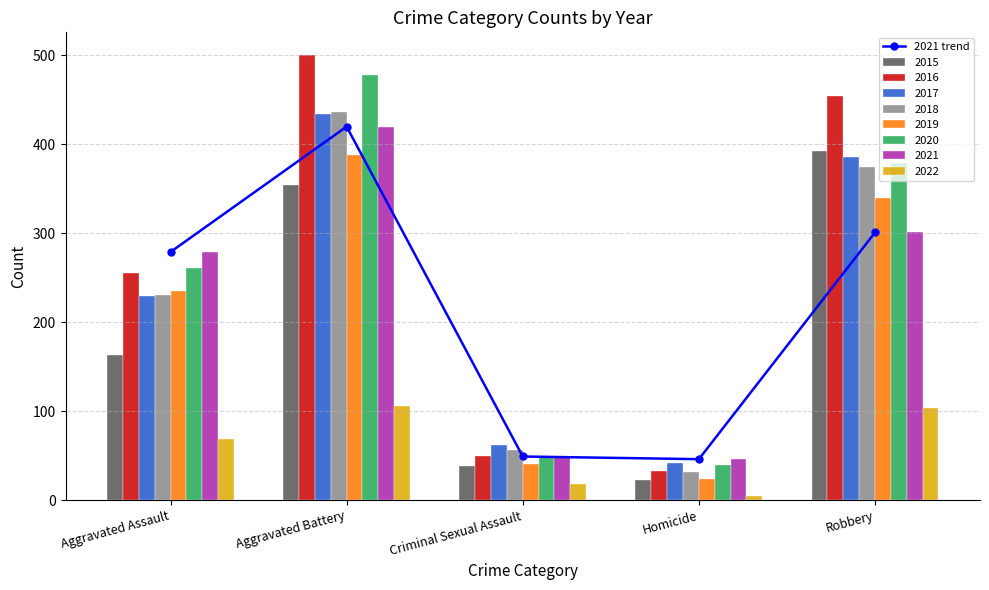

Where is 2016 nearest to the value 267?

Aggravated Assault